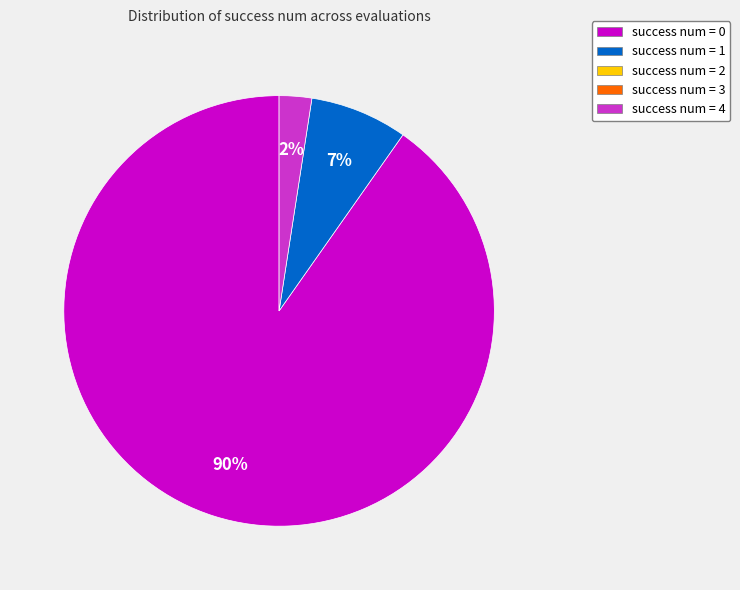

Is there any slice that represents more than half of the pie?

Yes